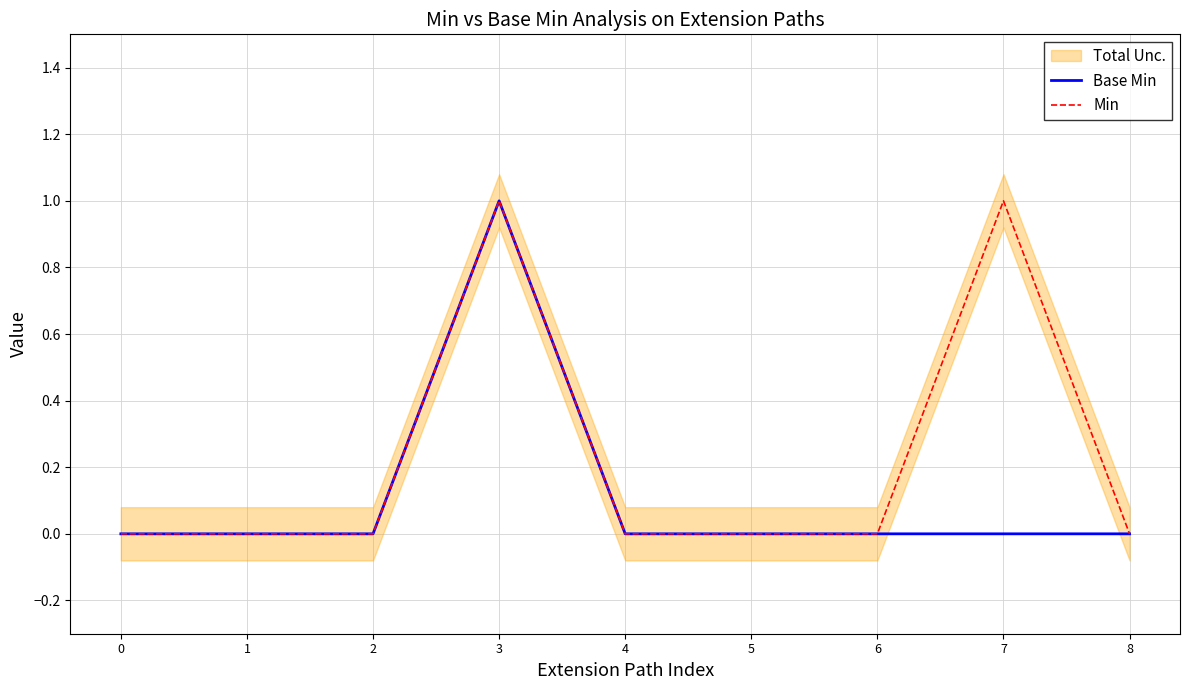

What is the difference between the second highest and minimum values in the Min series?

1